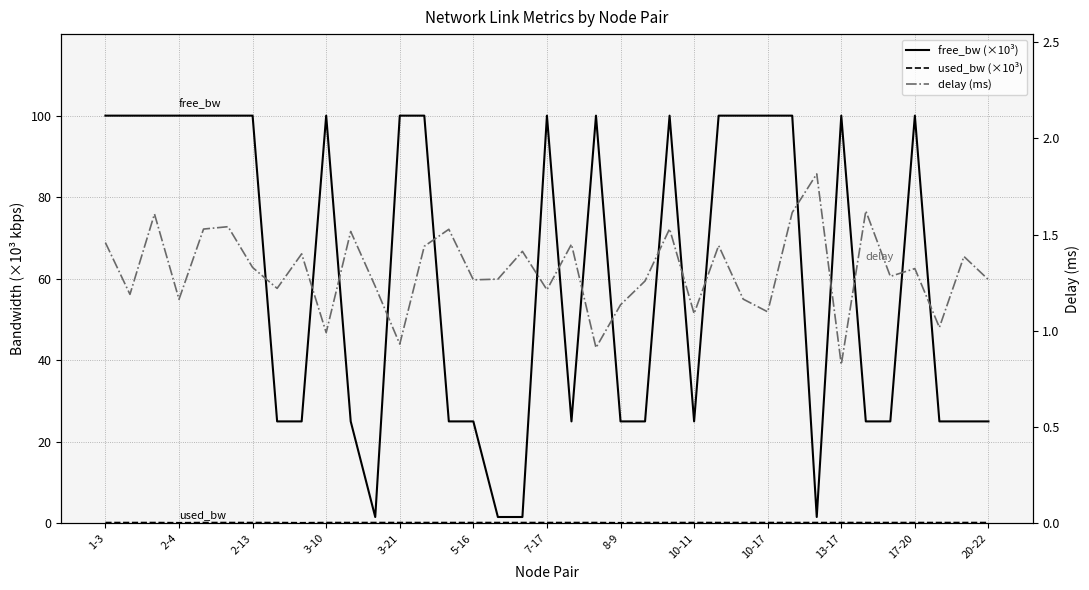

After their last crossing, which series has the higher values: free_bw (×10³) or delay (ms)?

free_bw (×10³)